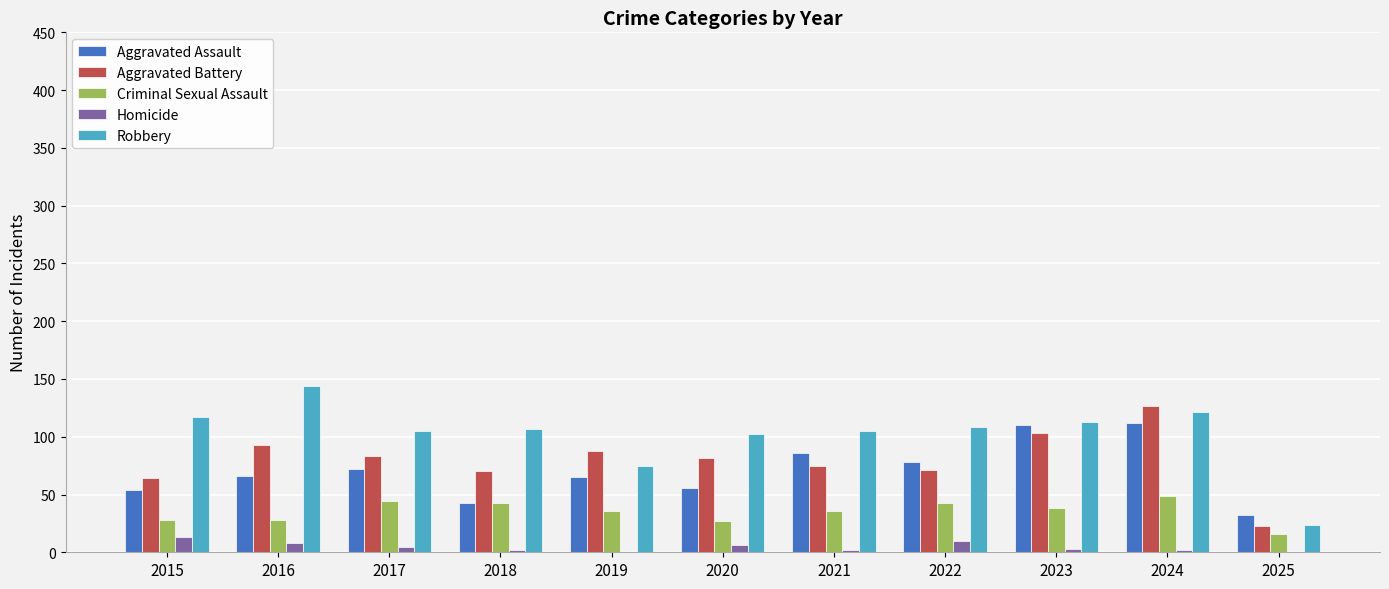

What is the sum of all Aggravated Battery values?

879